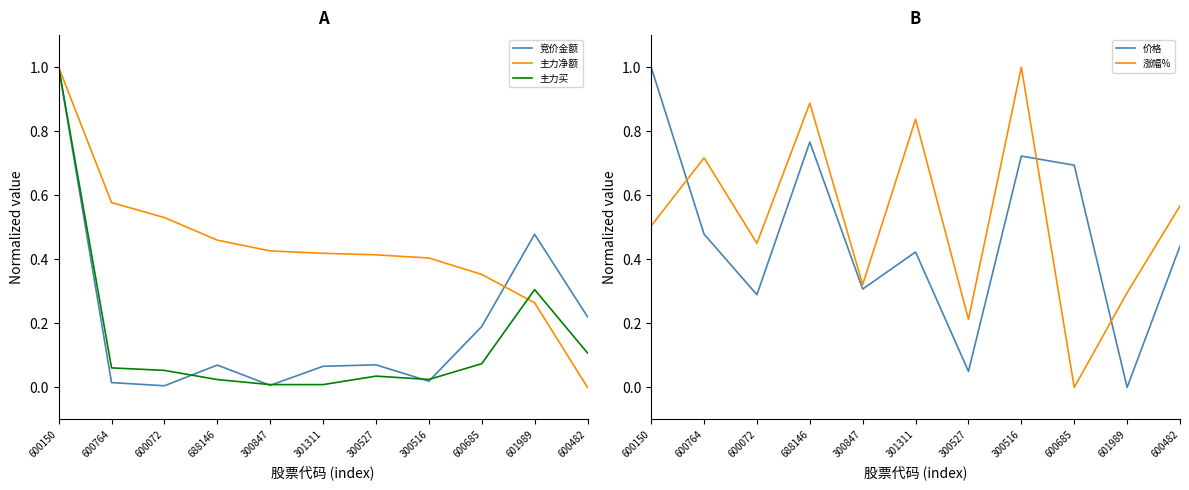

What is the approximate value of 主力买 at 600685?

0.1